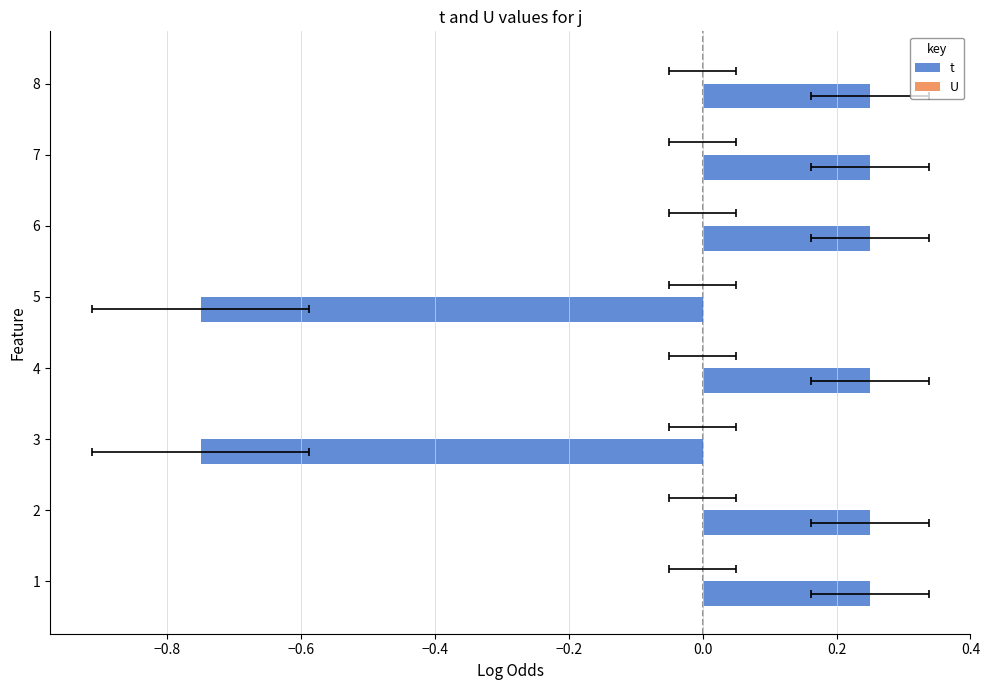

What is the highest value of the U series?

0.3